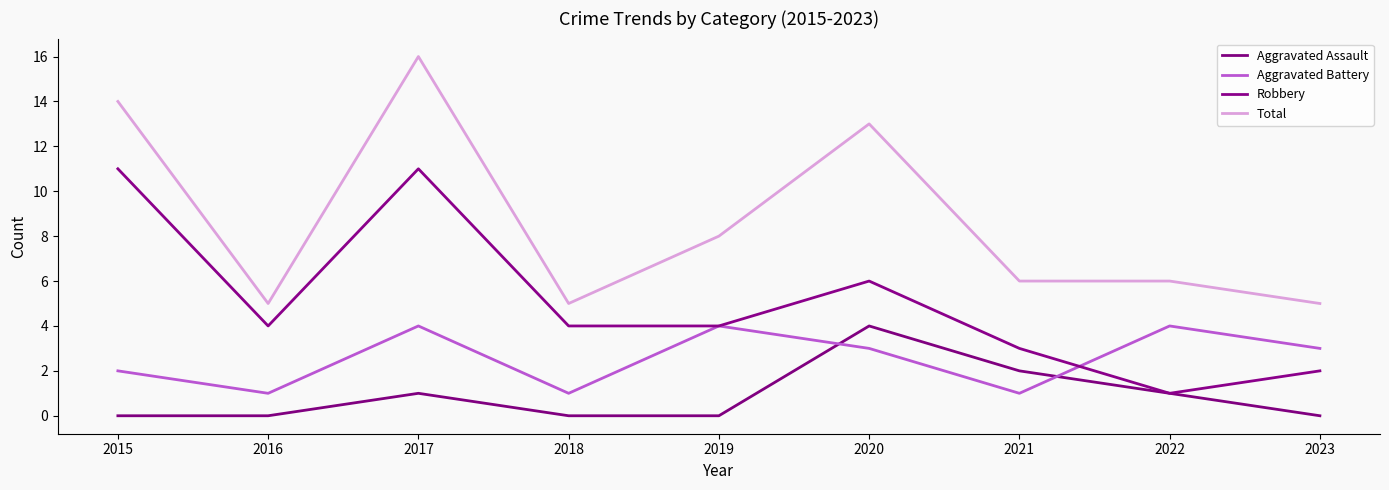

What is the lowest value of the Total series?

5